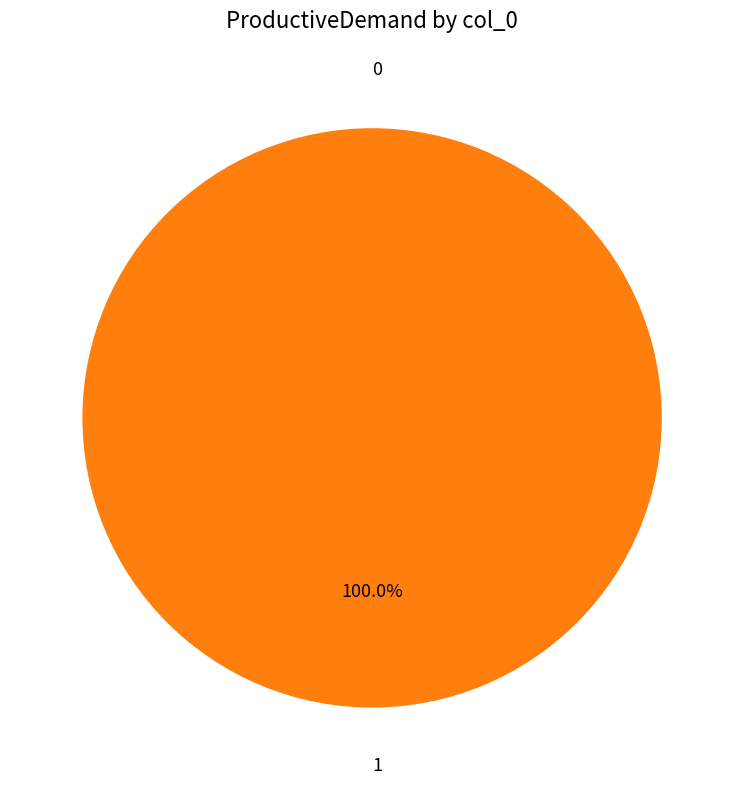

Is it true that 0 is 0% of the pie?

True